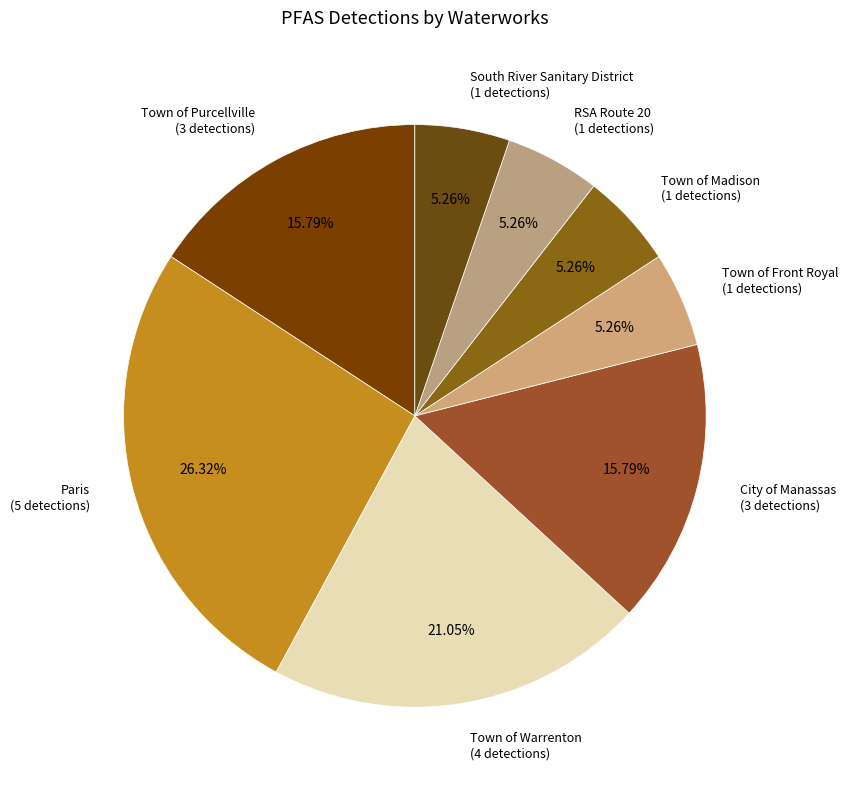

How many segments does this pie chart have?

8